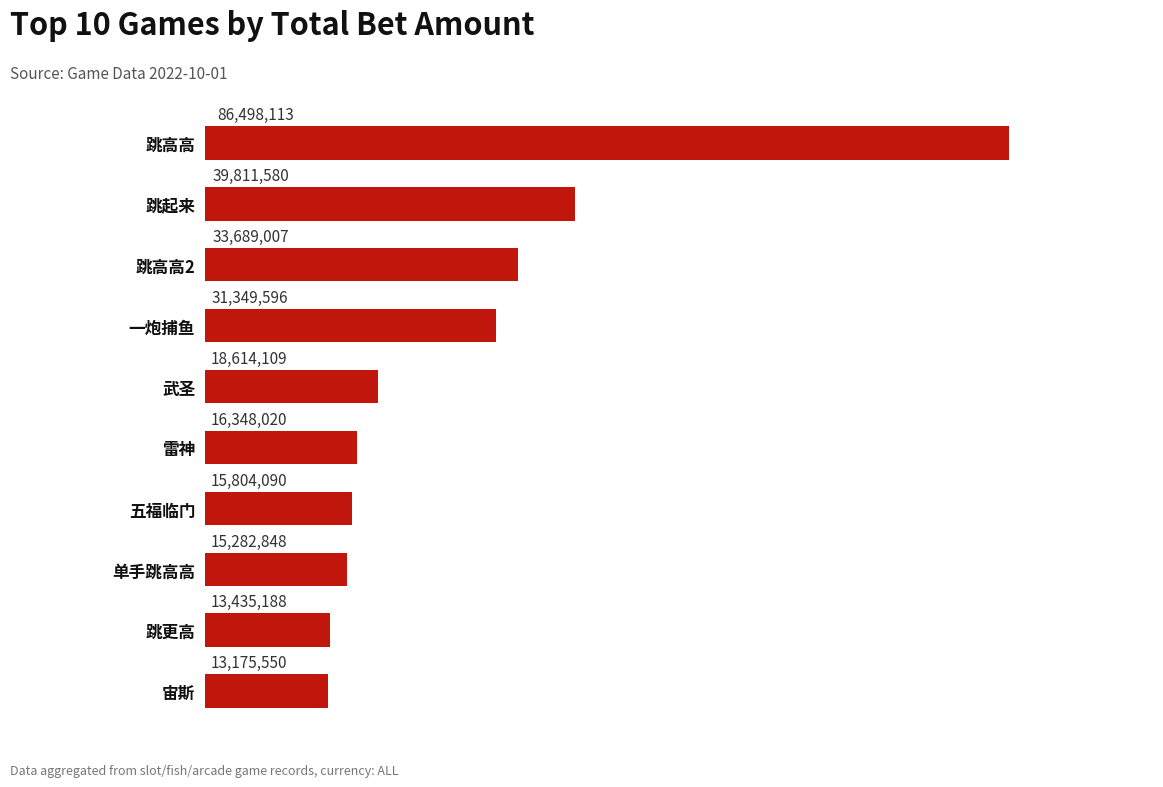

Where is the data nearest to the value 49836831?

跳起来